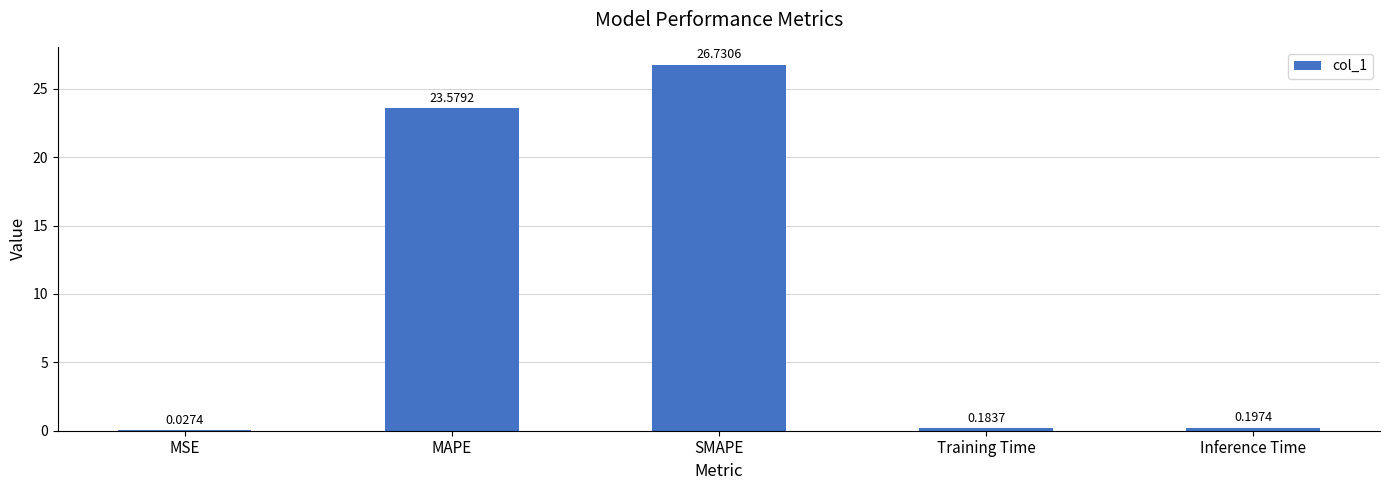

What is the change in value from MAPE to SMAPE?

+3.2